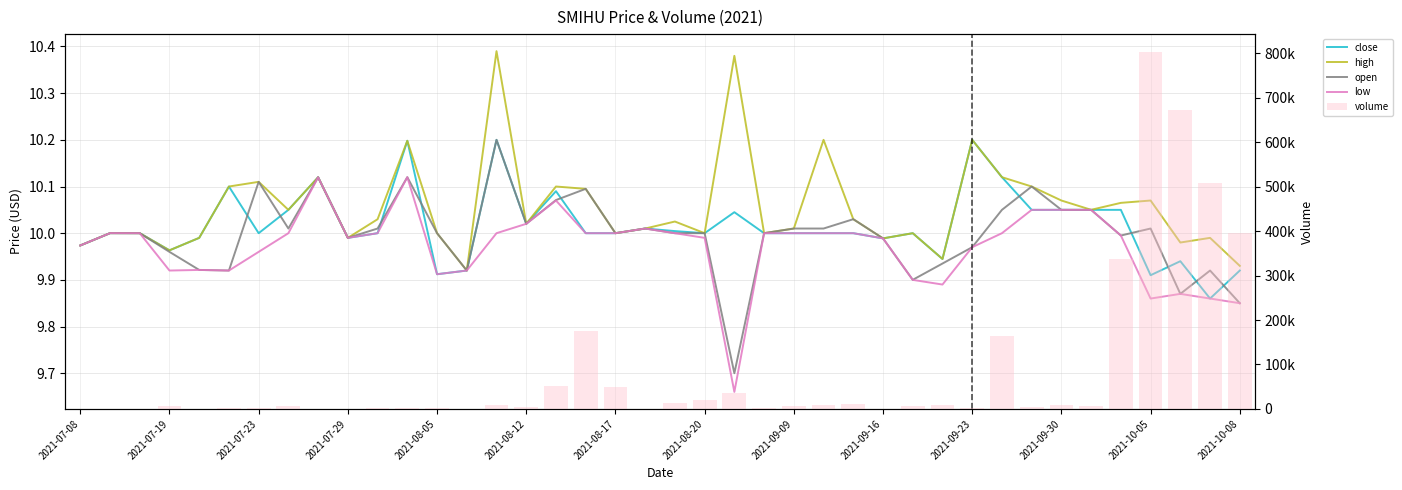

List the series in order of their peak value, lowest first.

low, close, open, high, volume